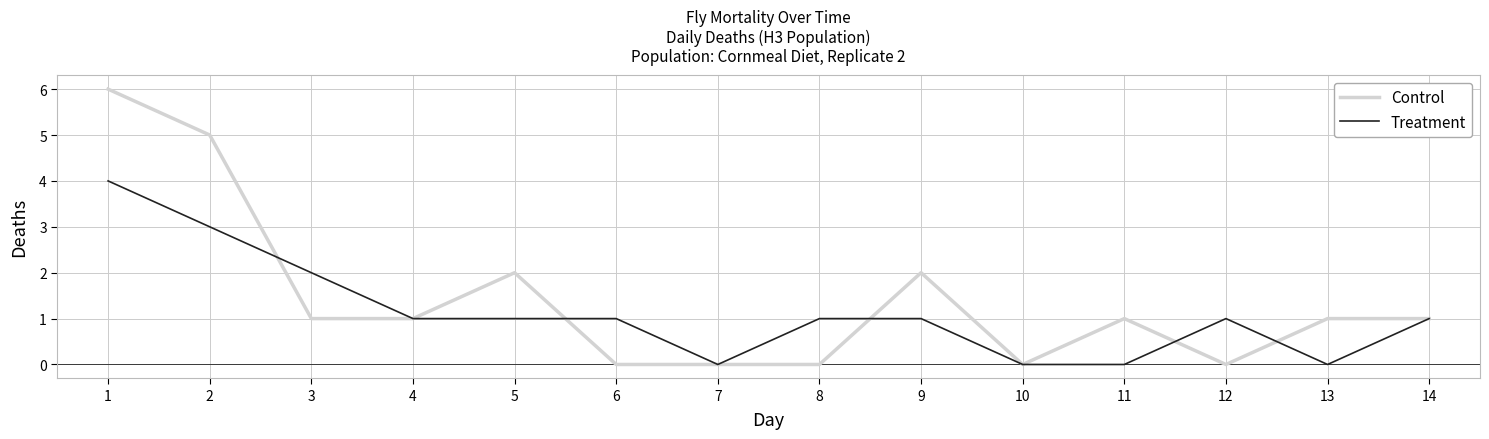

The Control series shows 1 at 4. True or false?

True